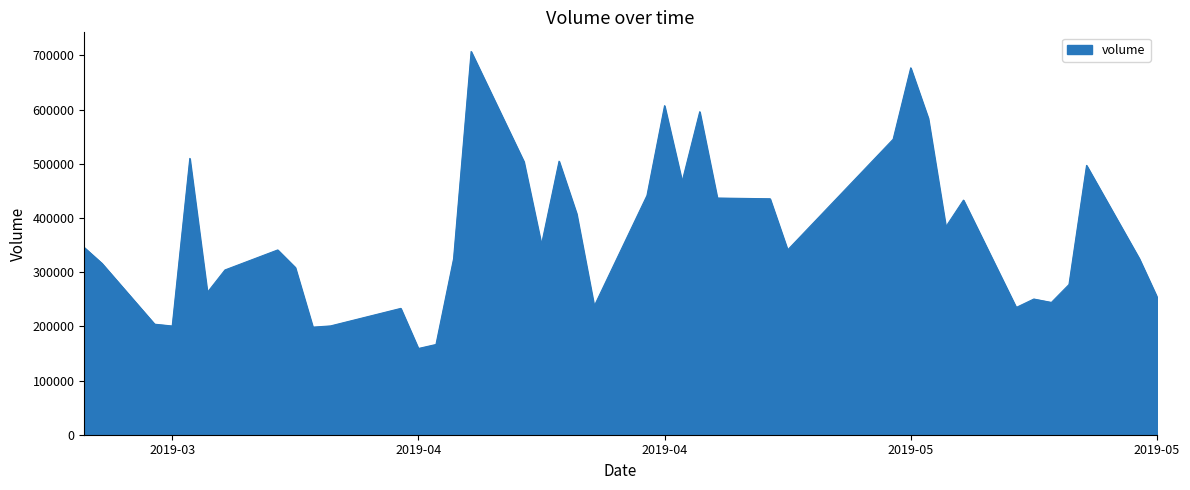

What is the maximum value shown in the chart?

707288.0